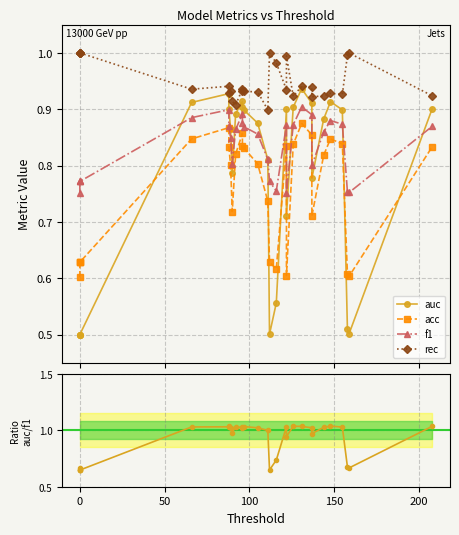

At how many categories does at least one series exceed 0?

29